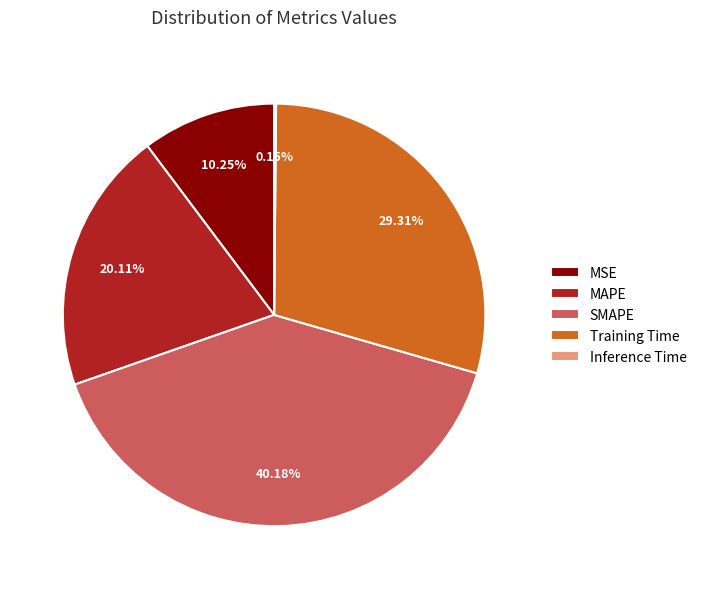

Which has a higher value, MAPE or Training Time?

Training Time